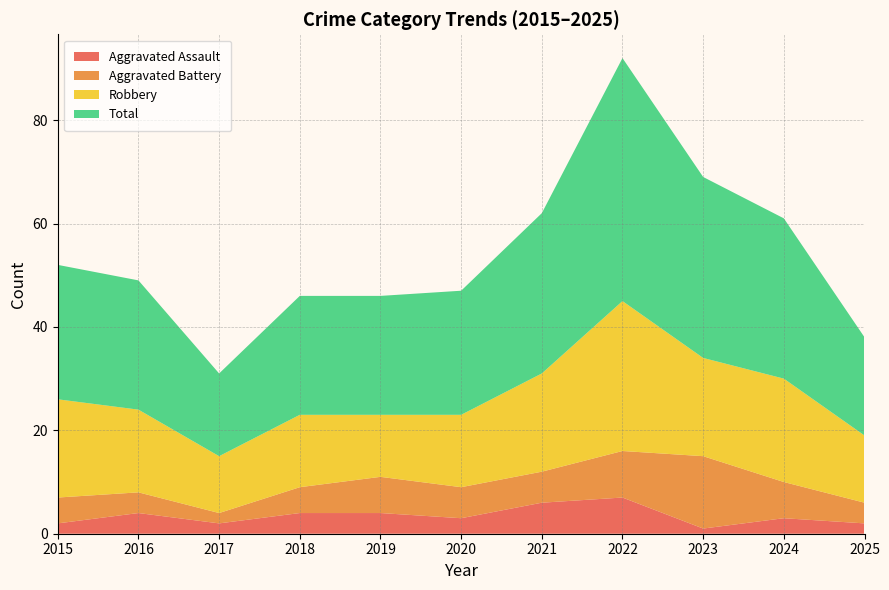

Reading left to right, list all the values displayed in this chart.

Aggravated Assault: 2015=2	2016=4	2017=2	2018=4	2019=4	2020=3	2021=6	2022=7	2023=1	2024=3	2025=2
Aggravated Battery: 2015=5	2016=4	2017=2	2018=5	2019=7	2020=6	2021=6	2022=9	2023=14	2024=7	2025=4
Robbery: 2015=19	2016=16	2017=11	2018=14	2019=12	2020=14	2021=19	2022=29	2023=19	2024=20	2025=13
Total: 2015=26	2016=25	2017=16	2018=23	2019=23	2020=24	2021=31	2022=47	2023=35	2024=31	2025=19